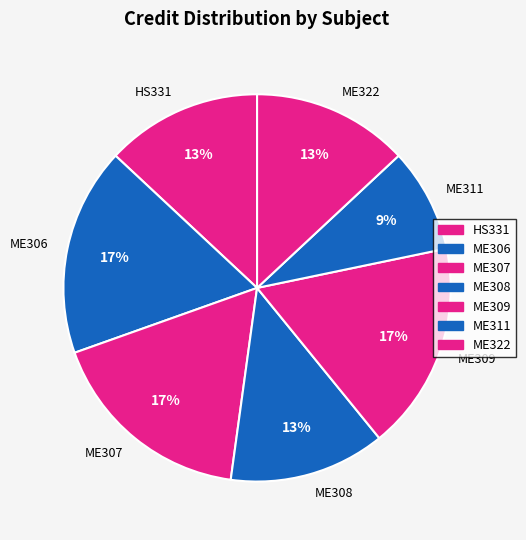

To the nearest percent, what is the average slice percentage?

14%